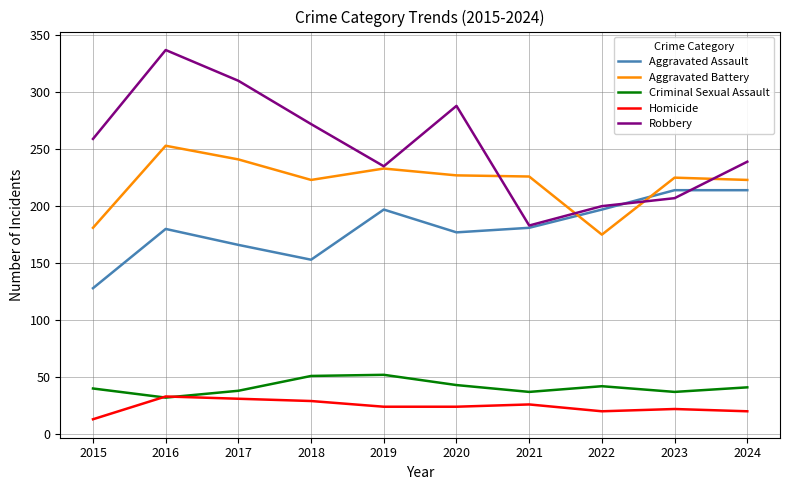

List the series in order of their peak value, highest first.

Robbery, Aggravated Battery, Aggravated Assault, Criminal Sexual Assault, Homicide